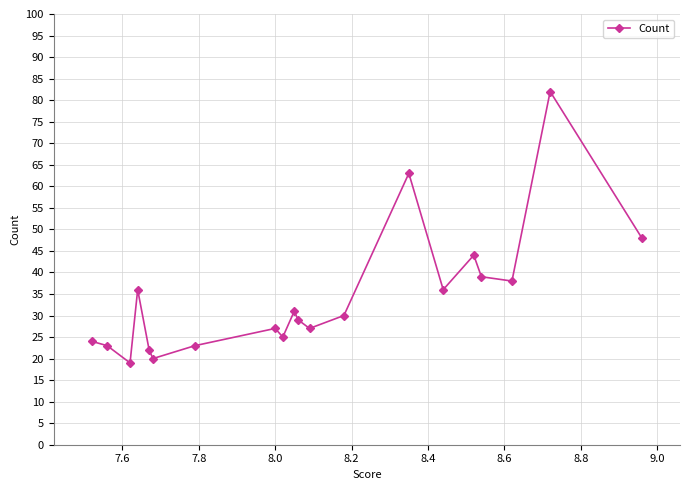

How many points are higher than both their immediate neighbors (excluding endpoints)?

6